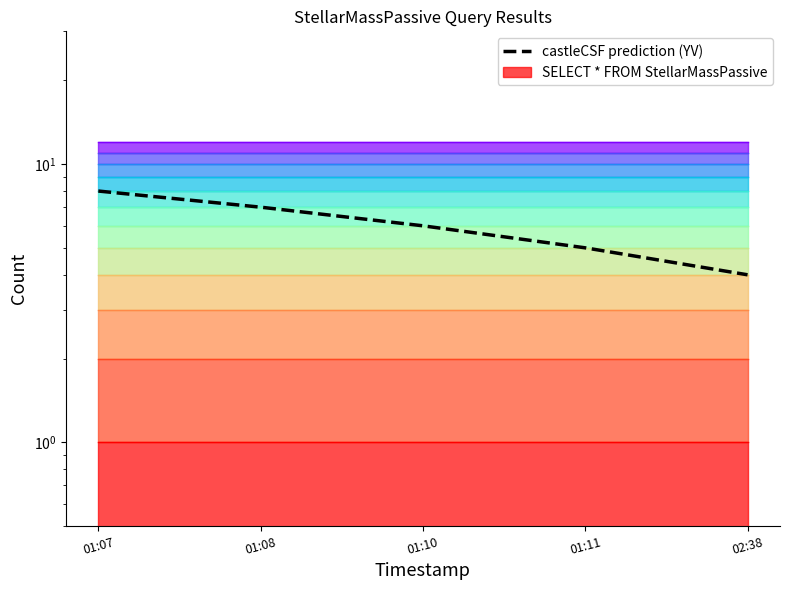

Read the value at 01:10.

6